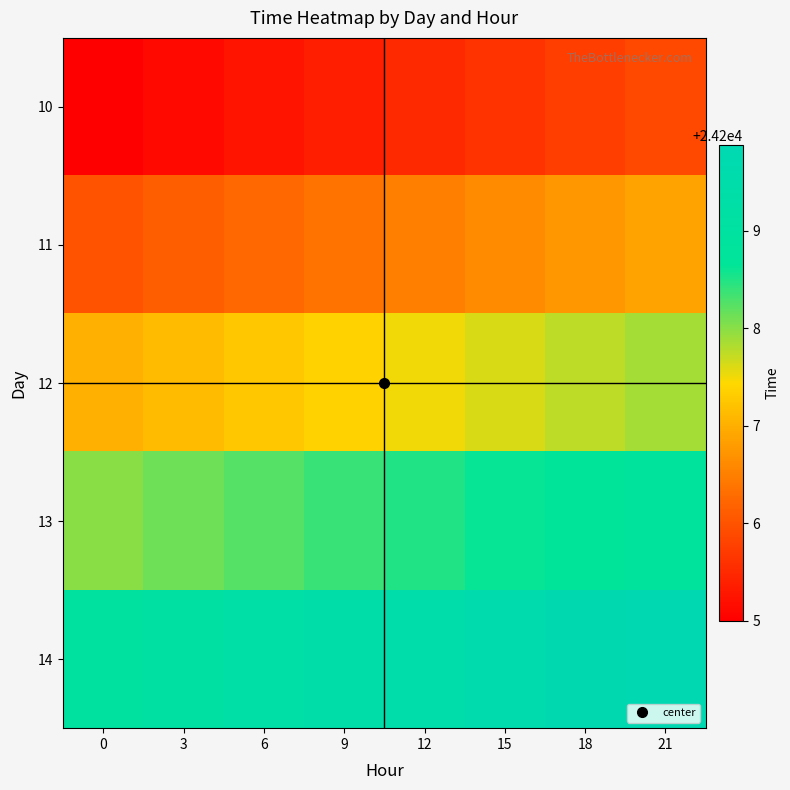

At how many categories does at least one series exceed 24205?

8